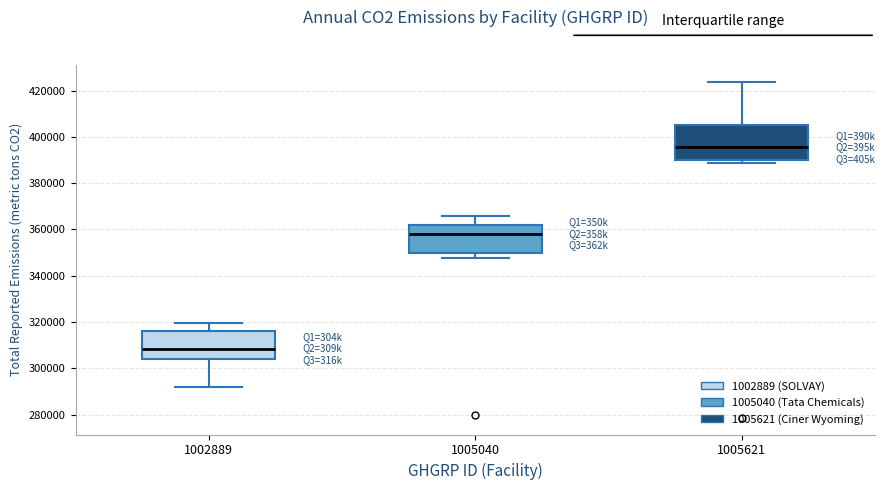

Where does the median line of the box at x = 1002889 sit on the y-axis? The values are not printed on the chart, so give them approximately, as read against the axis.

308000